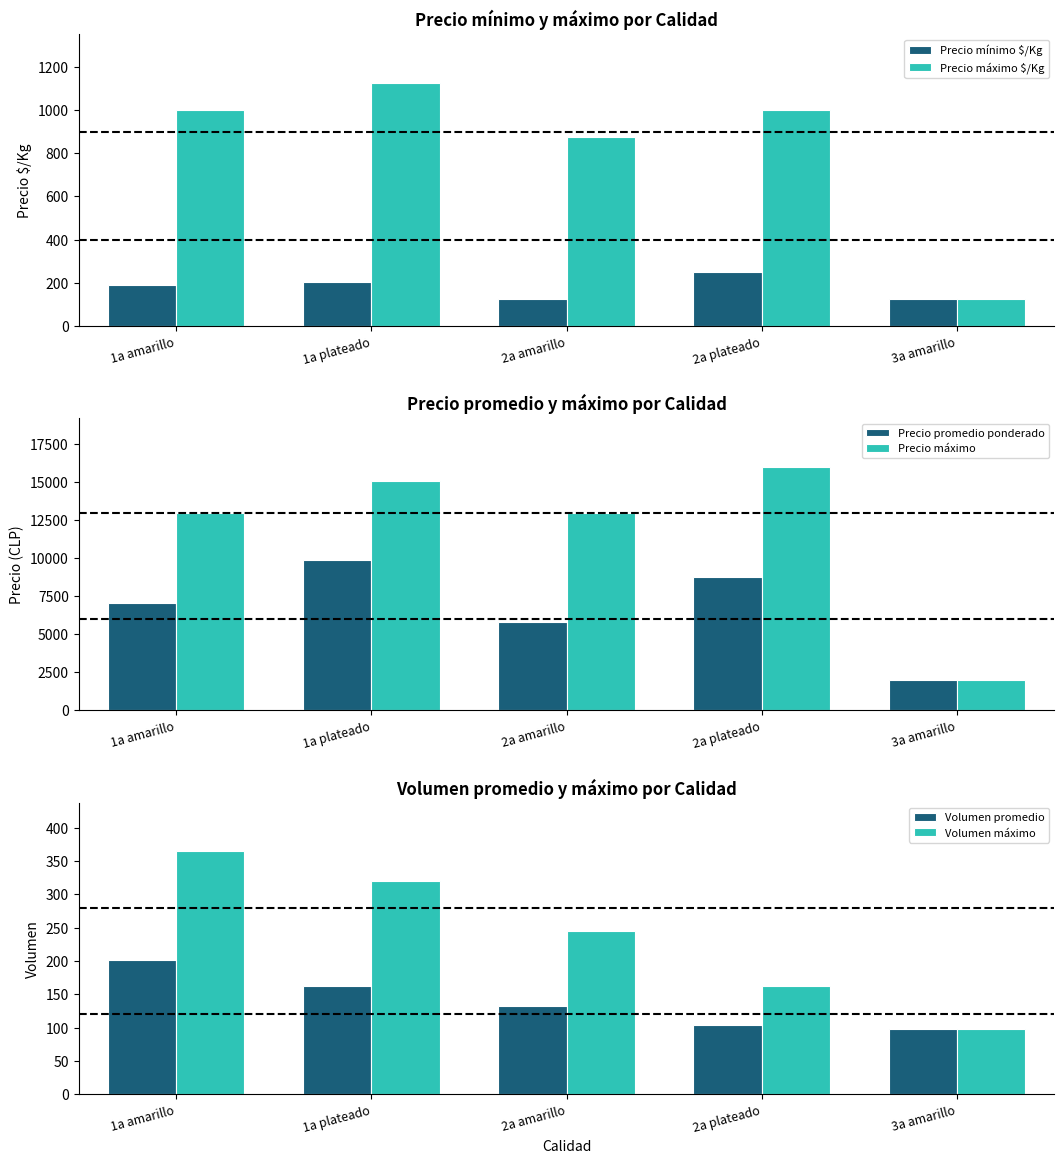

How many Precio máximo $/Kg values are between 875 and 1000?

3